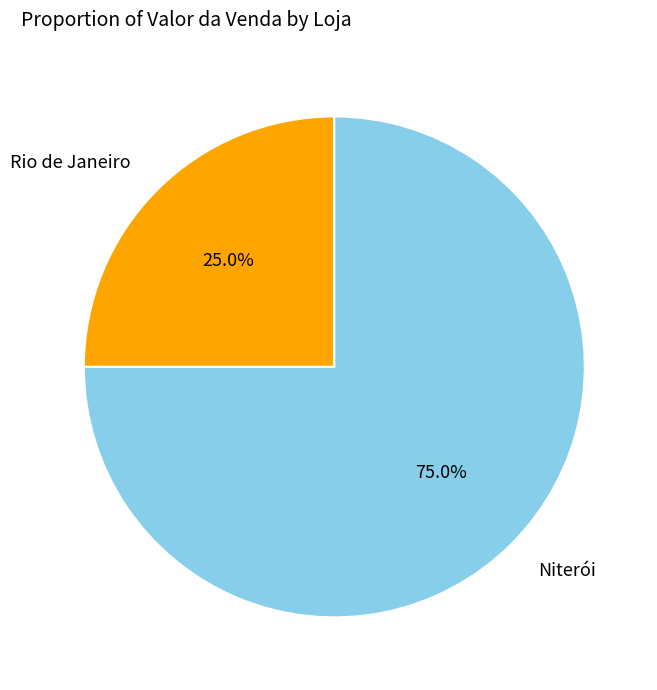

To the nearest percent, what percentage of the pie is Rio de Janeiro?

25%